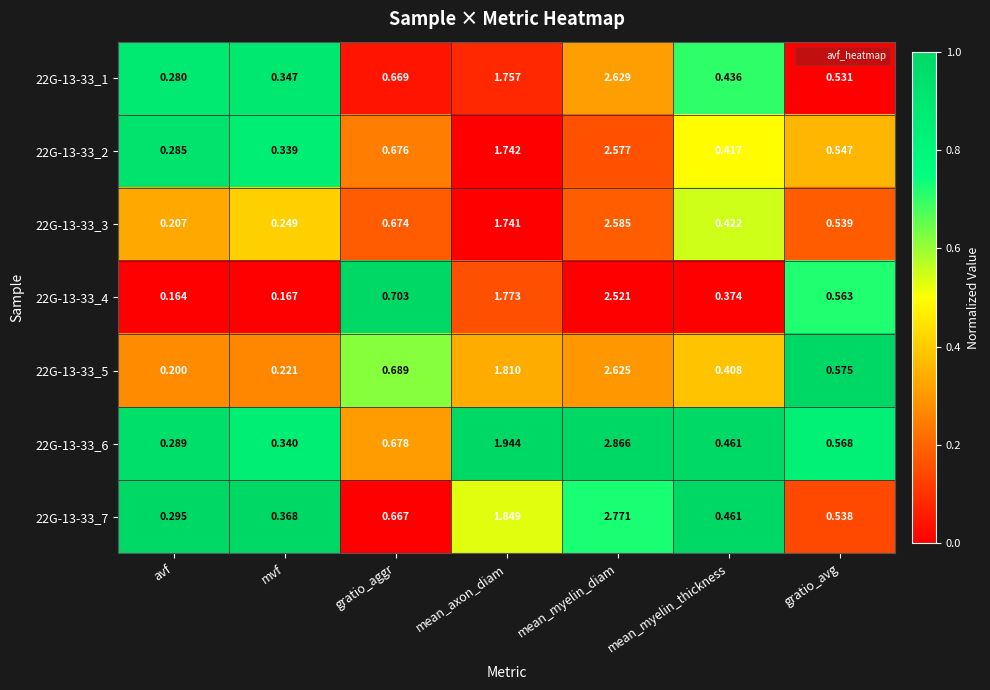

Which category has the lowest value in the 22G-13-33_6 series?

avf